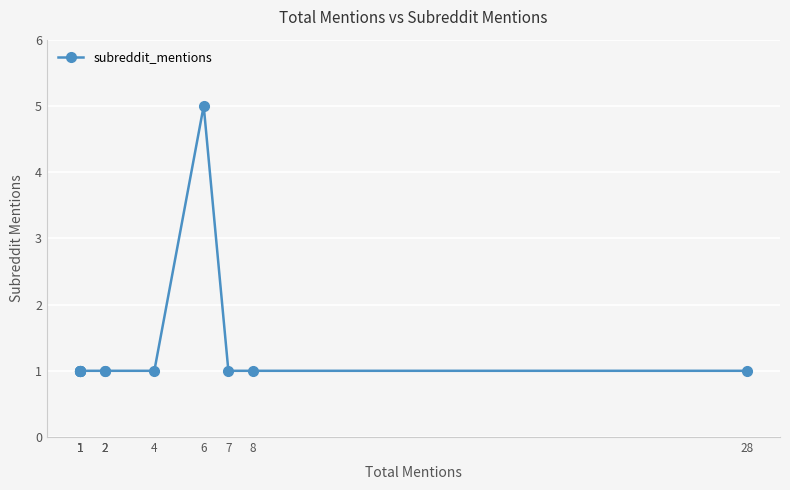

Reading left to right, transcribe all the data shown in this chart.

1=1	1=1	1=1	1=1	1=1	1=1	2=1	2=1	4=1	6=5	7=1	8=1	28=1